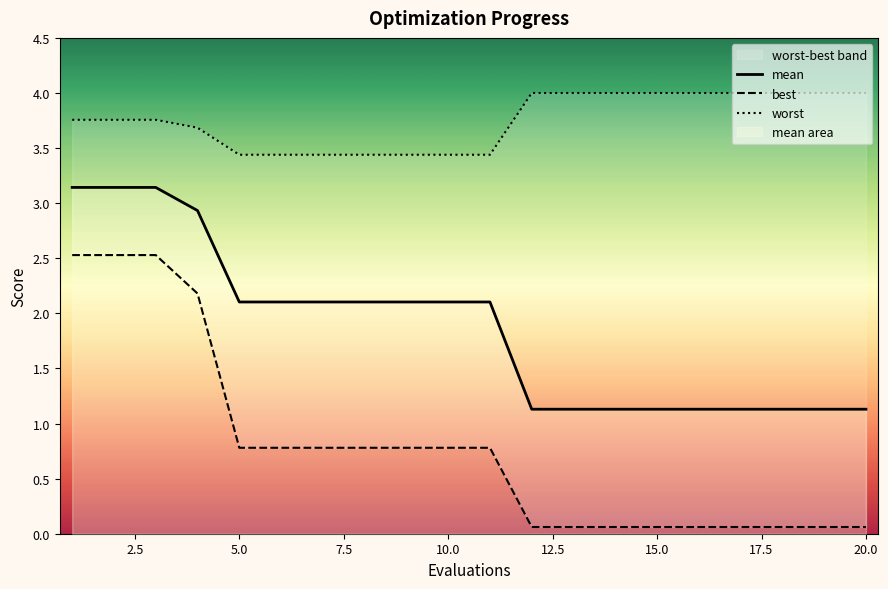

What is the sum of all mean values?

37.3